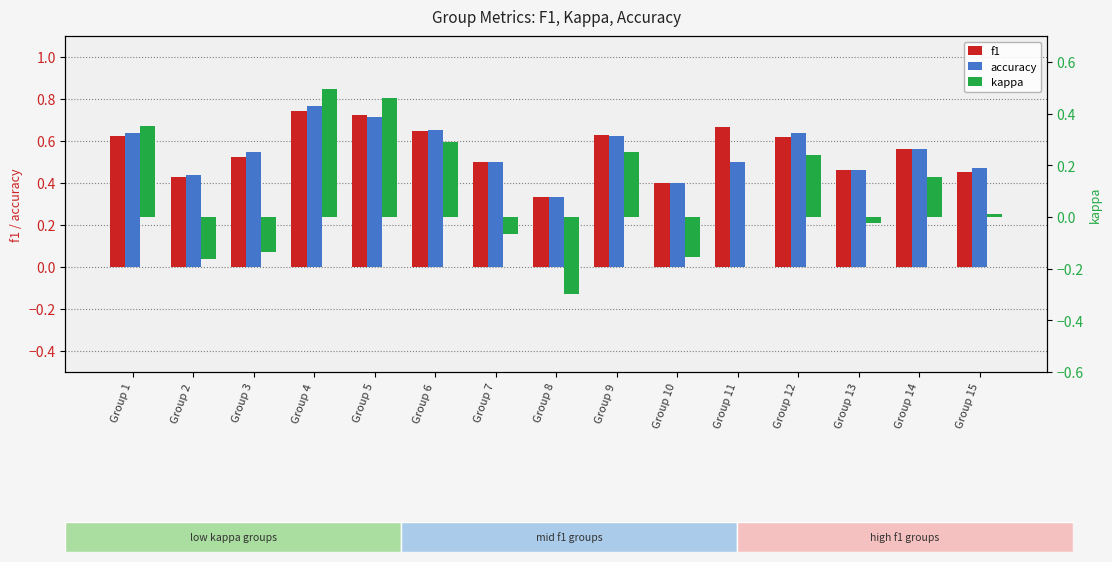

The accuracy series shows 0.3 at Group 8. True or false?

True